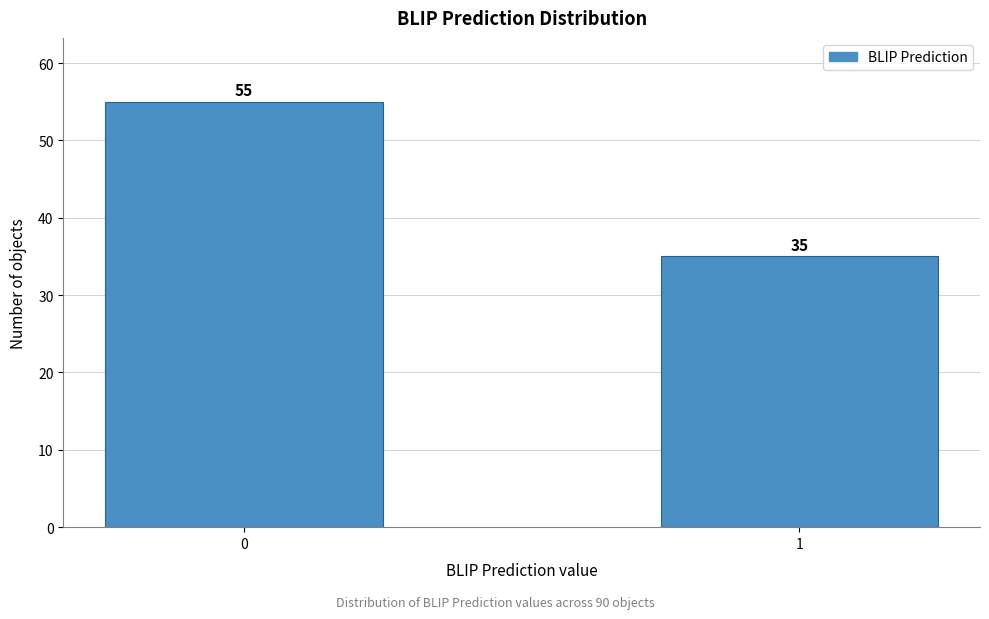

Reading left to right, extract all data points from this chart.

0=55	1=35